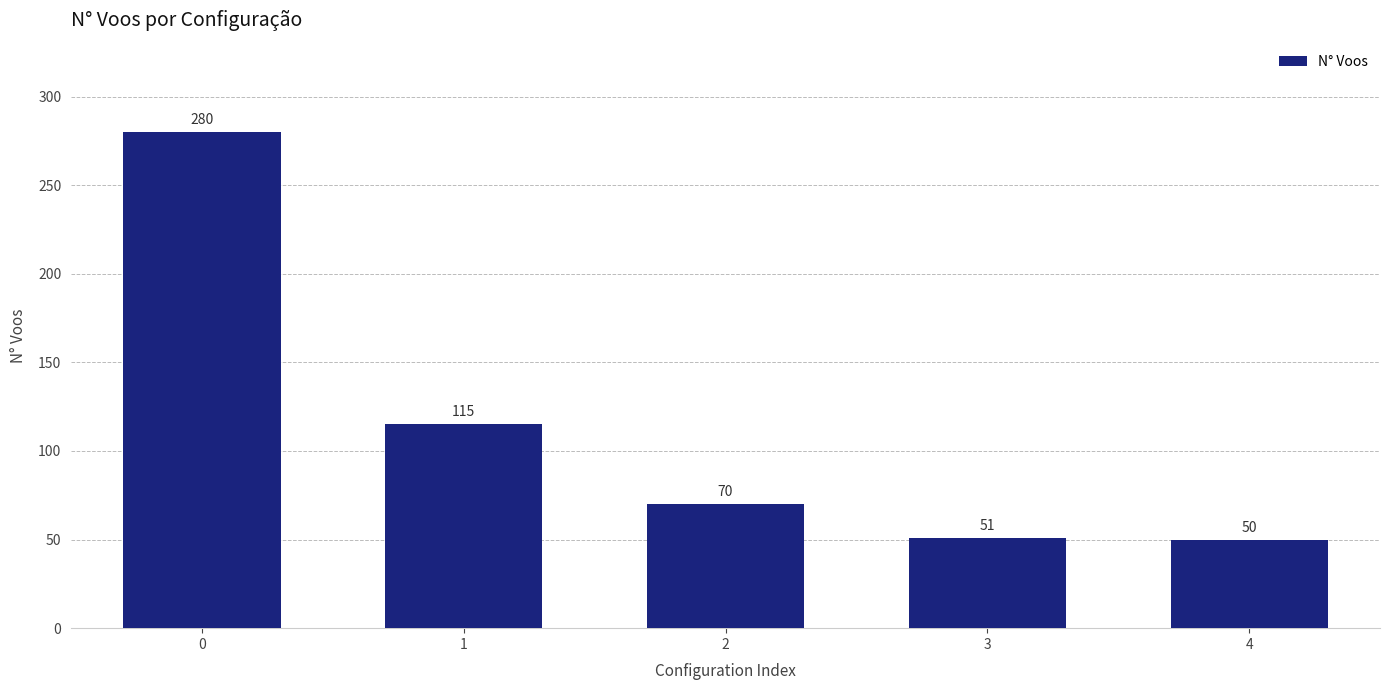

Reading left to right, list all the values displayed in this chart.

0=280	1=115	2=70	3=51	4=50